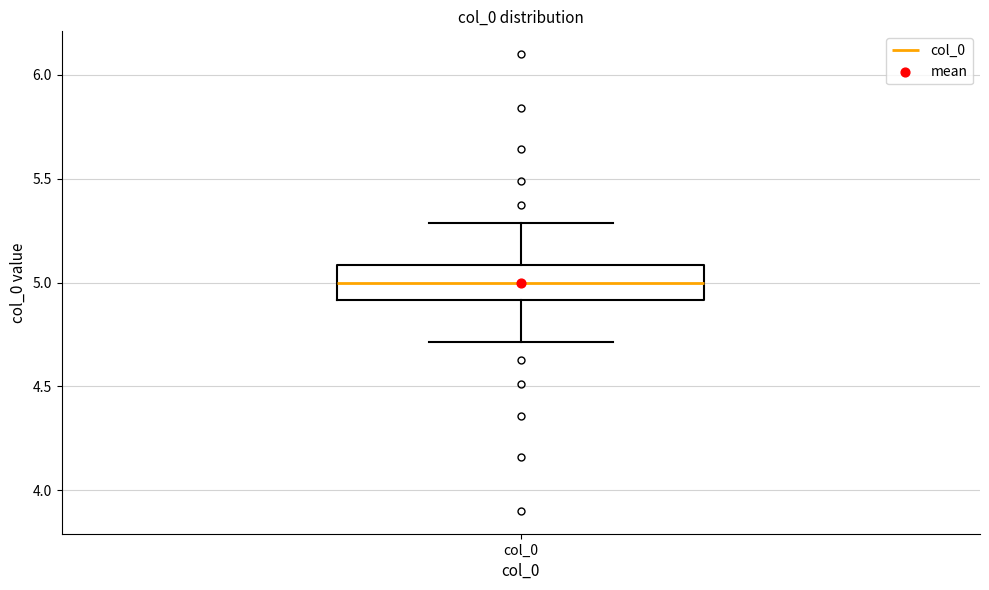

Where does the lower whisker of the box for col_0 end on the y-axis? The values are not printed on the chart, so give them approximately, as read against the axis.

4.7